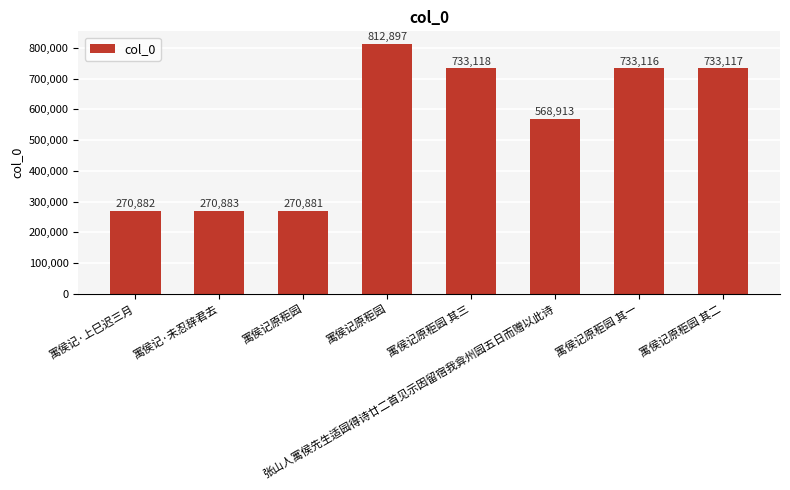

Where is the data nearest to the value 541889?

张山人寓侯先生适园得诗廿二首见示因留宿我弇州园五日而赠以此诗